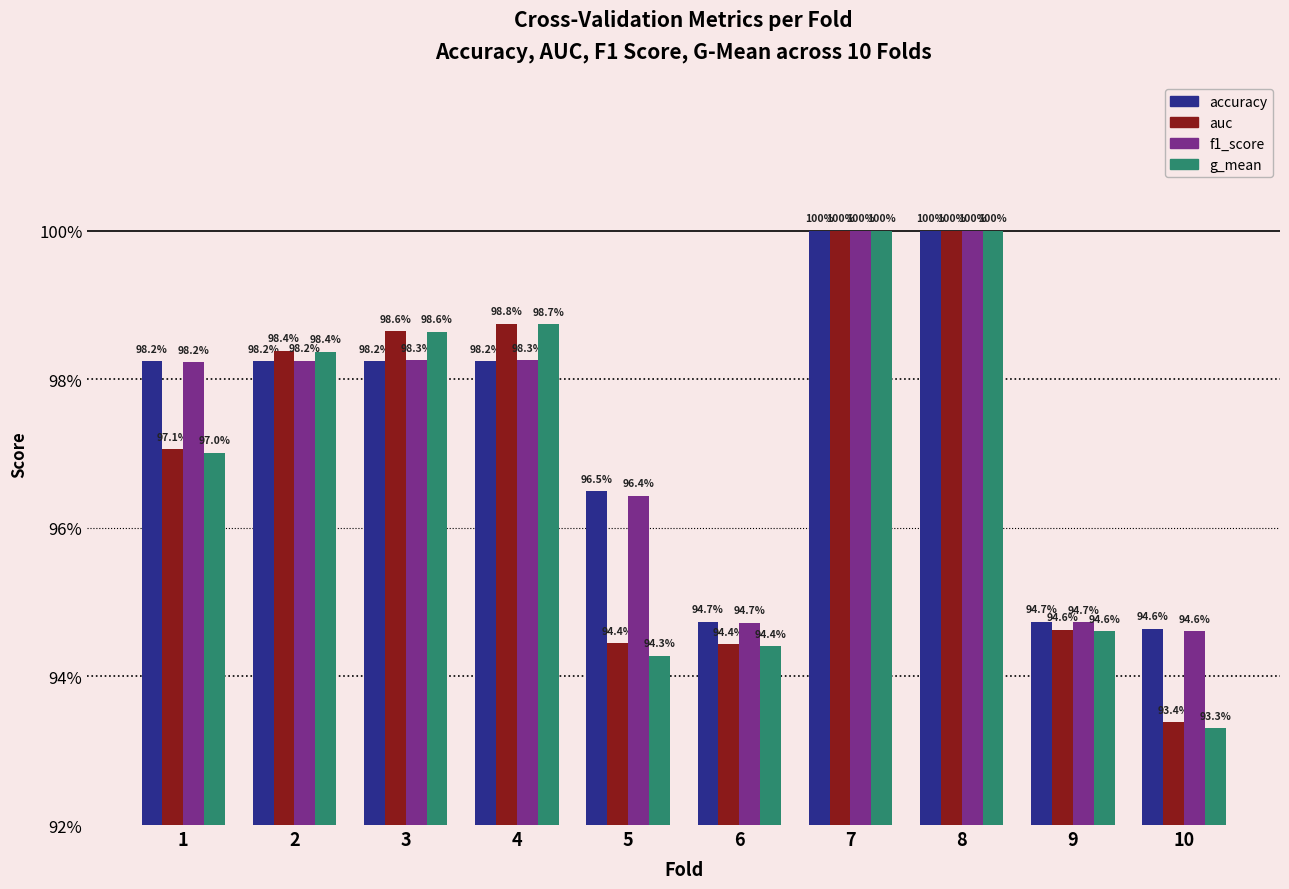

Reading right to left, what are all the values shown in this chart?

accuracy: 10=0.9	9=0.9	8=1.0	7=1.0	6=0.9	5=1.0	4=1.0	3=1.0	2=1.0	1=1.0
auc: 10=0.9	9=0.9	8=1.0	7=1.0	6=0.9	5=0.9	4=1.0	3=1.0	2=1.0	1=1.0
f1_score: 10=0.9	9=0.9	8=1.0	7=1.0	6=0.9	5=1.0	4=1.0	3=1.0	2=1.0	1=1.0
g_mean: 10=0.9	9=0.9	8=1.0	7=1.0	6=0.9	5=0.9	4=1.0	3=1.0	2=1.0	1=1.0